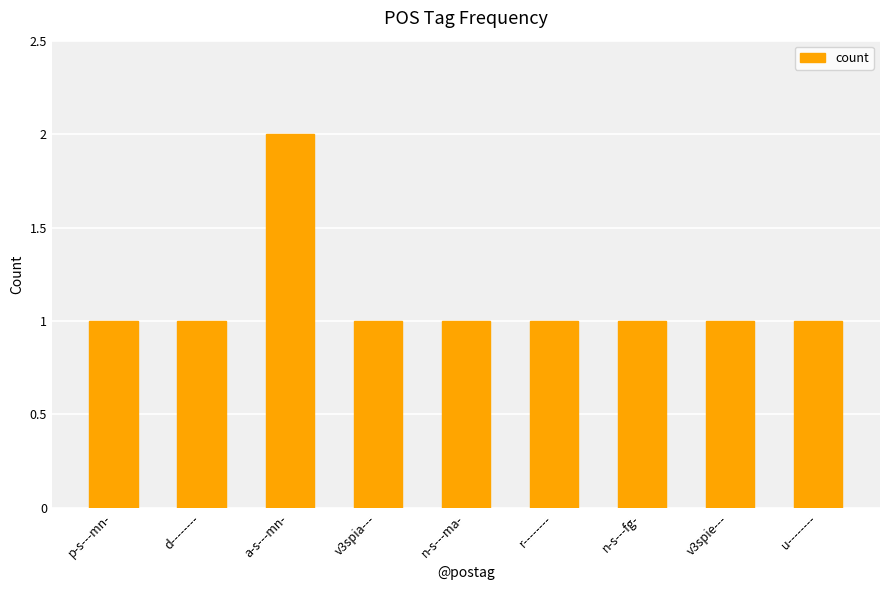

What is the sum of the values at a-s---mn- and v3spie---?

3